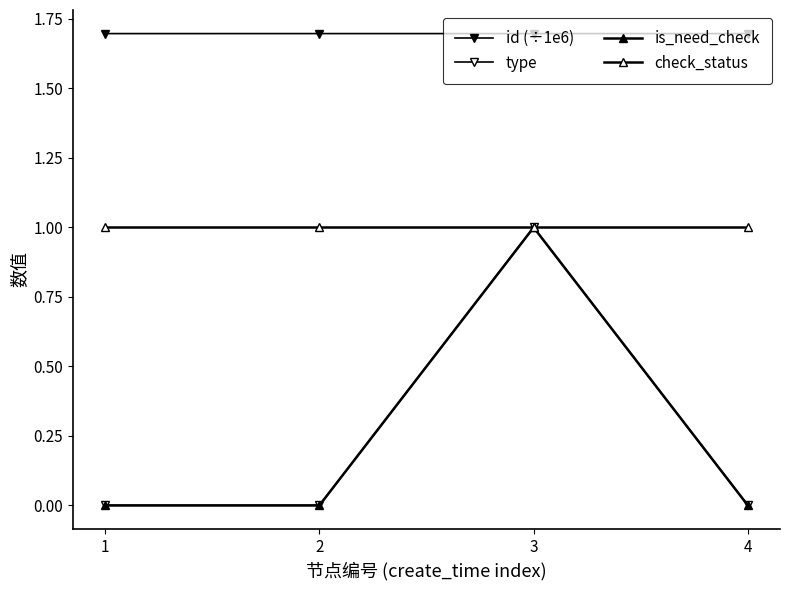

Reading right to left, extract all data points from this chart.

id (÷1e6): 1.7	1.7	1.7	1.7
type: 0.0	1.0	0.0	0.0
is_need_check: 0.0	1.0	0.0	0.0
check_status: 1.0	1.0	1.0	1.0